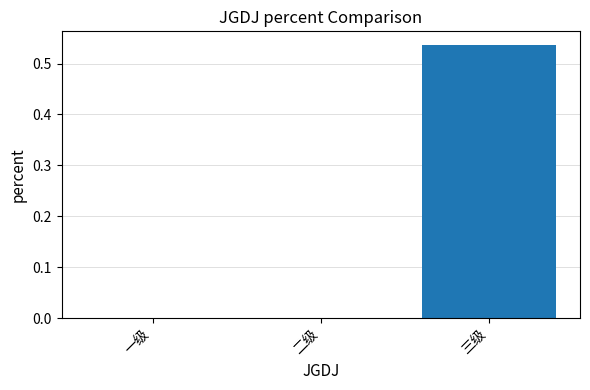

Which category has the highest value across all series?

三级